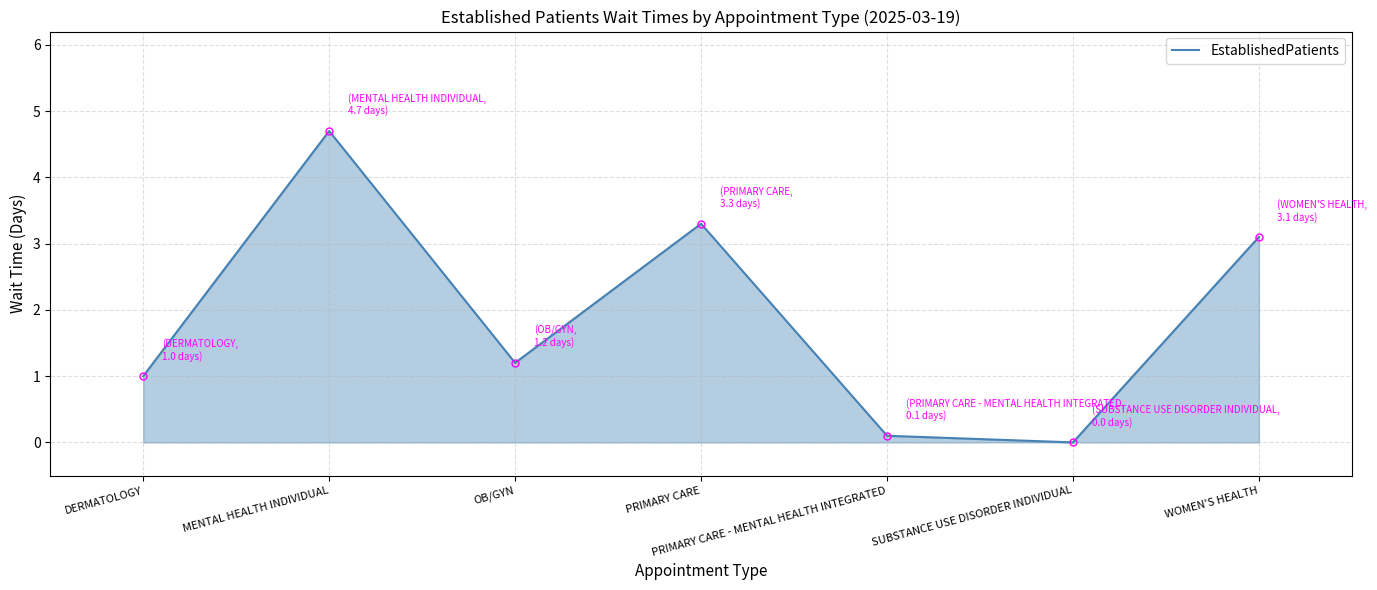

How many interior local peaks (higher than both neighbors) does the data have?

2